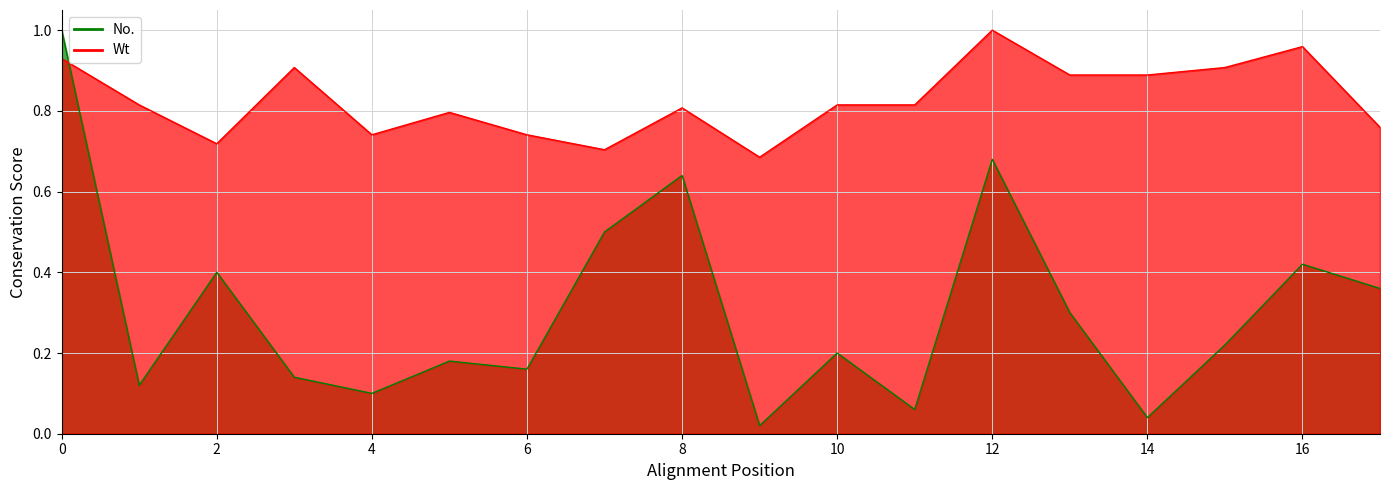

At which label does Wt reach its minimum?

9